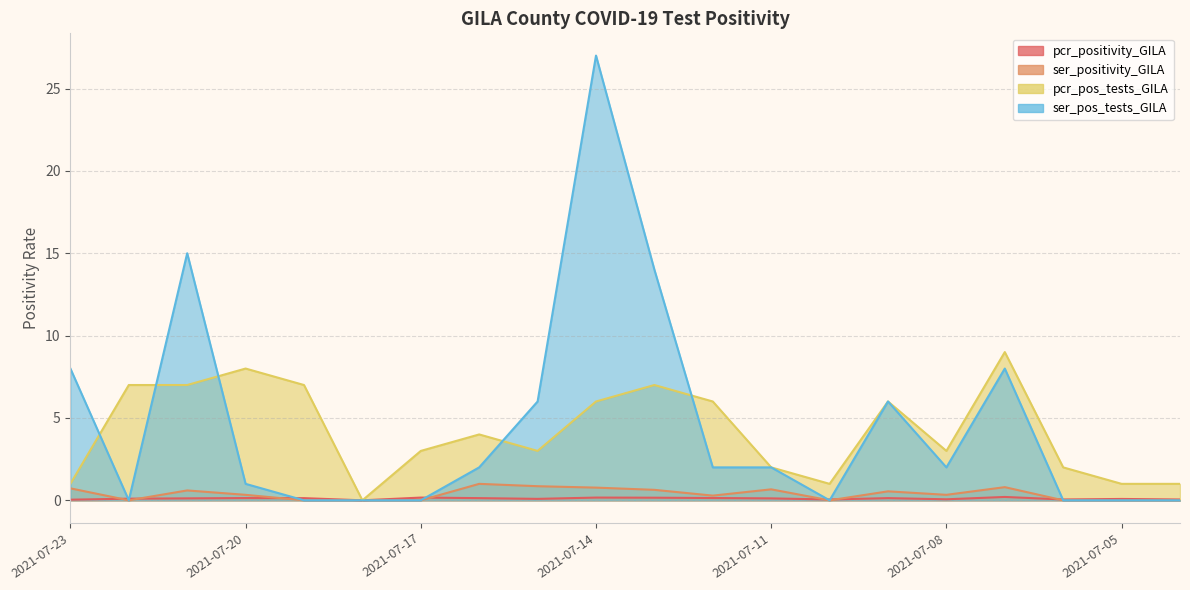

Which series has the largest total across all categories?

ser_pos_tests_GILA